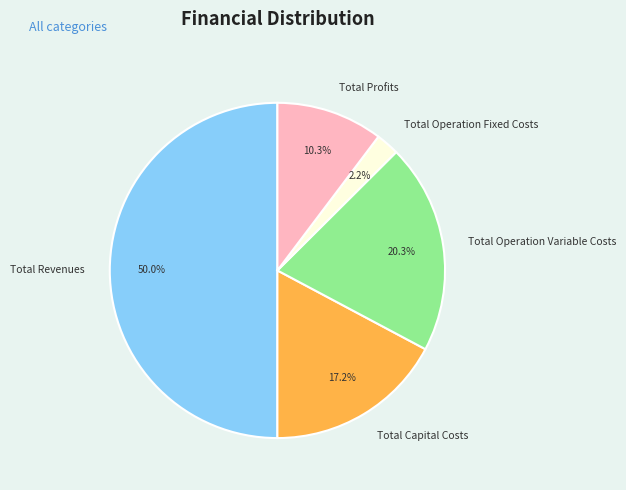

Which has a higher value, Total Capital Costs or Total Operation Fixed Costs?

Total Capital Costs